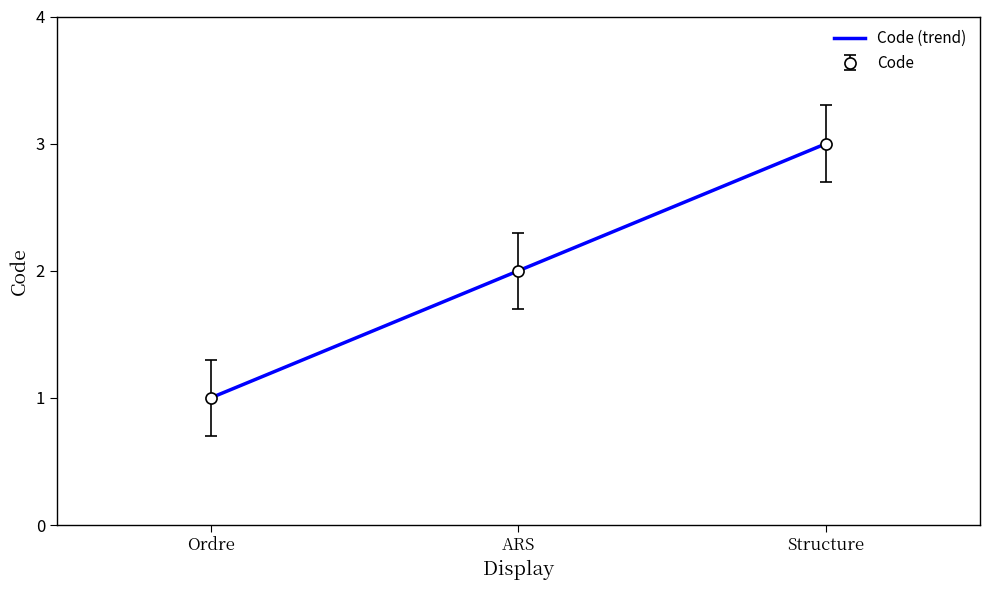

True or false: the data shows 1 at Ordre.

True